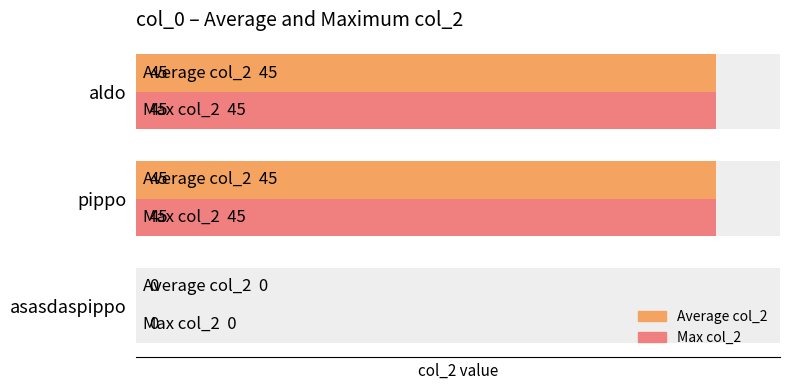

Read the Max col_2 value at aldo, to the nearest 10.

40